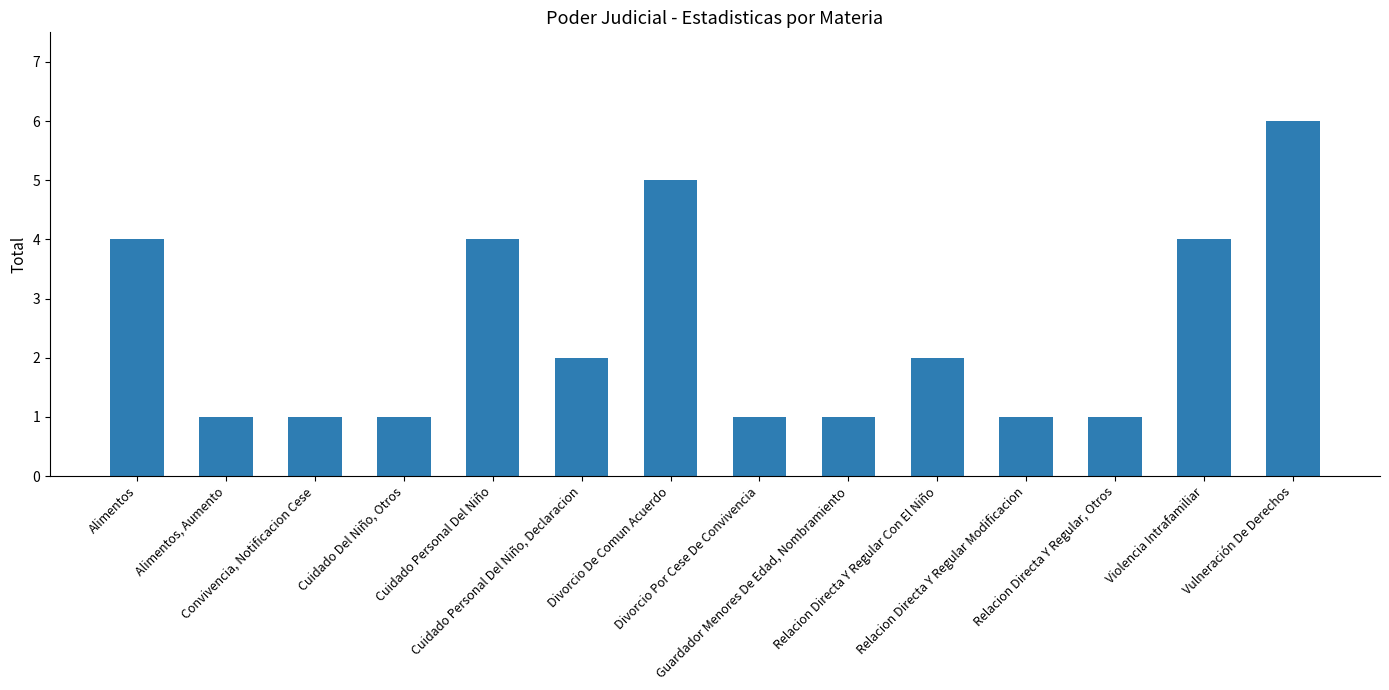

Approximately how many times larger is the value at Alimentos compared to Alimentos, Aumento?

4.0